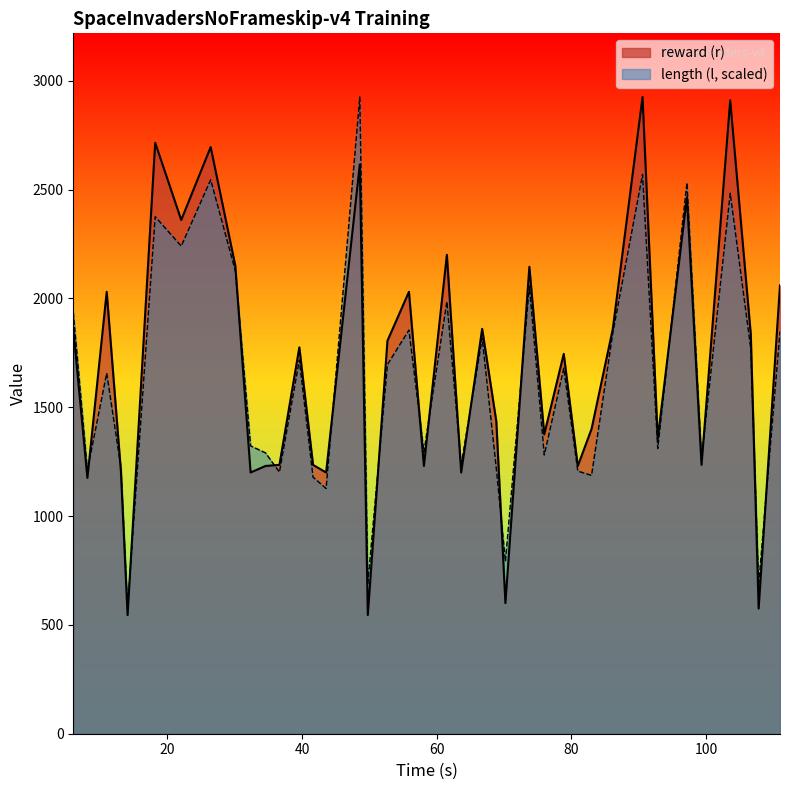

Which series has the largest range (max minus min)?

reward (r)